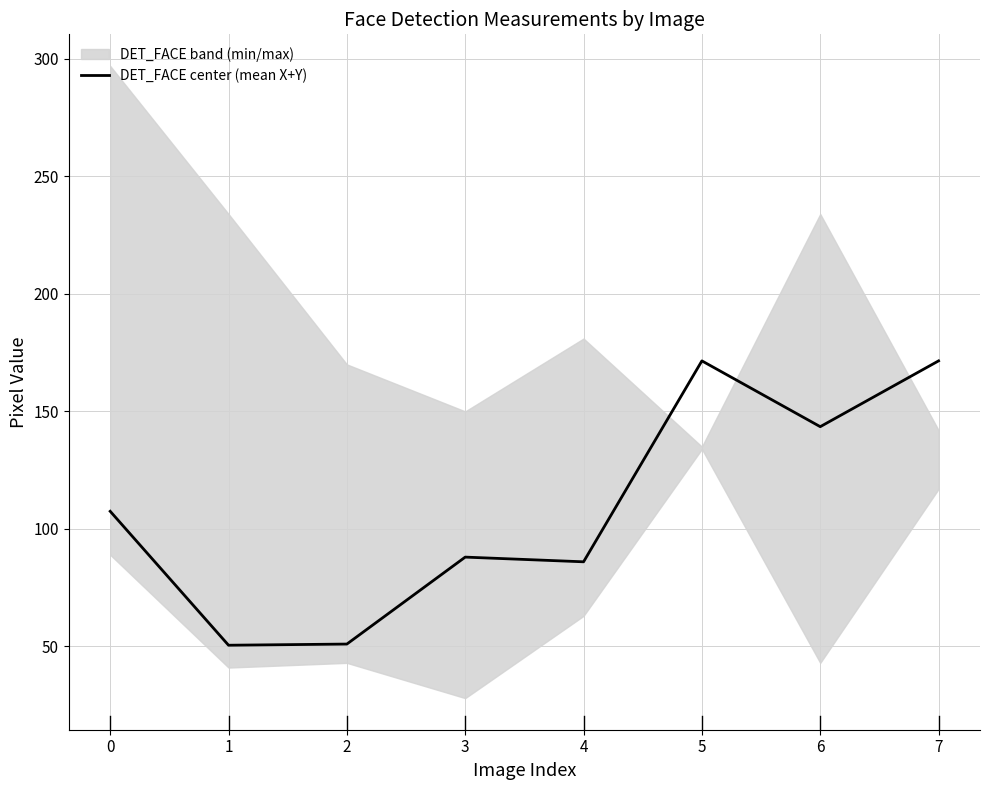

What is the sum of the values at 7 and 6?

315.0